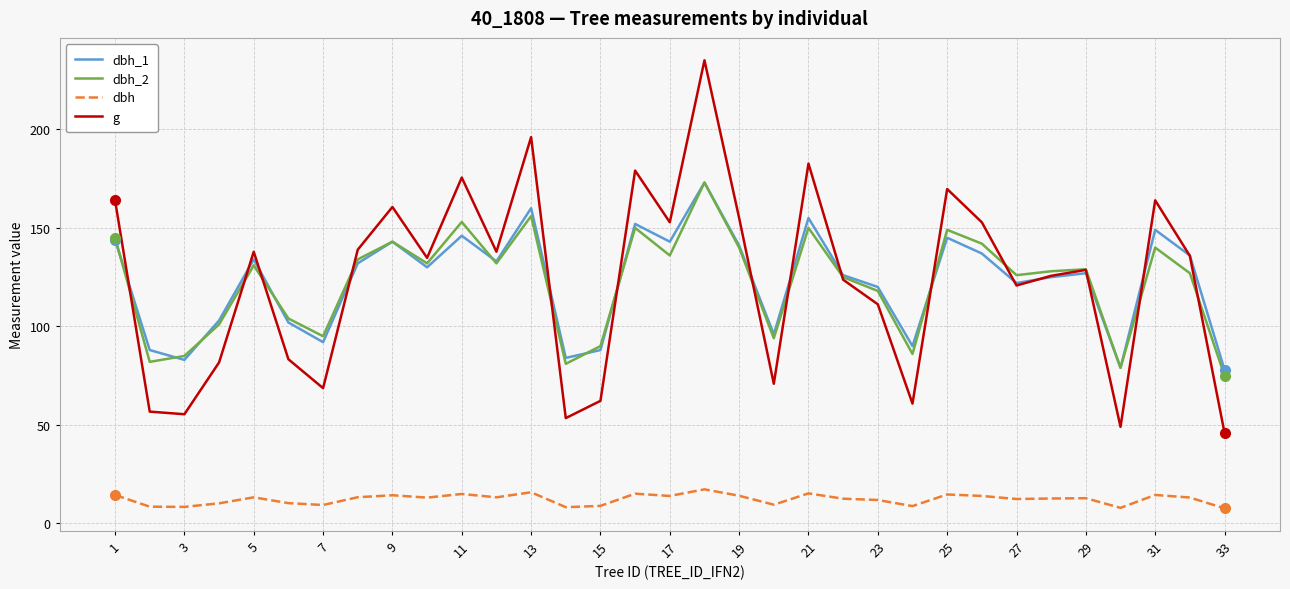

Which series ends up on top after the final intersection of g and dbh_1?

dbh_1